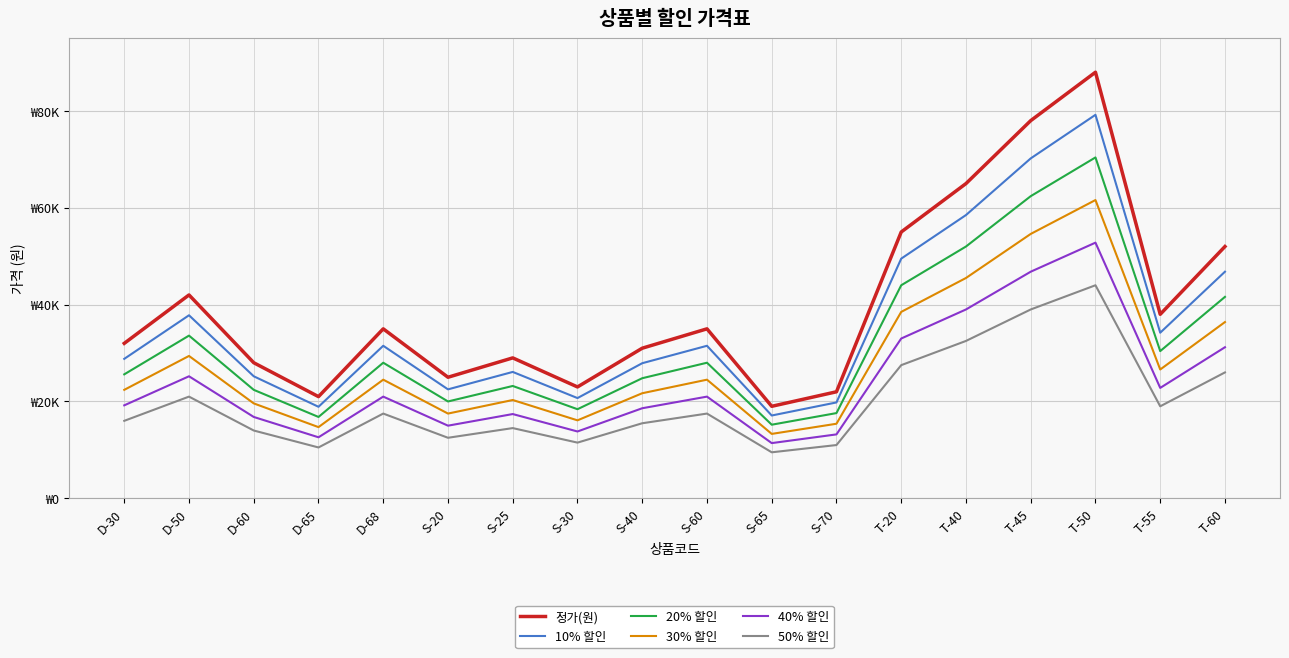

True or false: 10% 할인 and 정가(원) cross at least once.

False